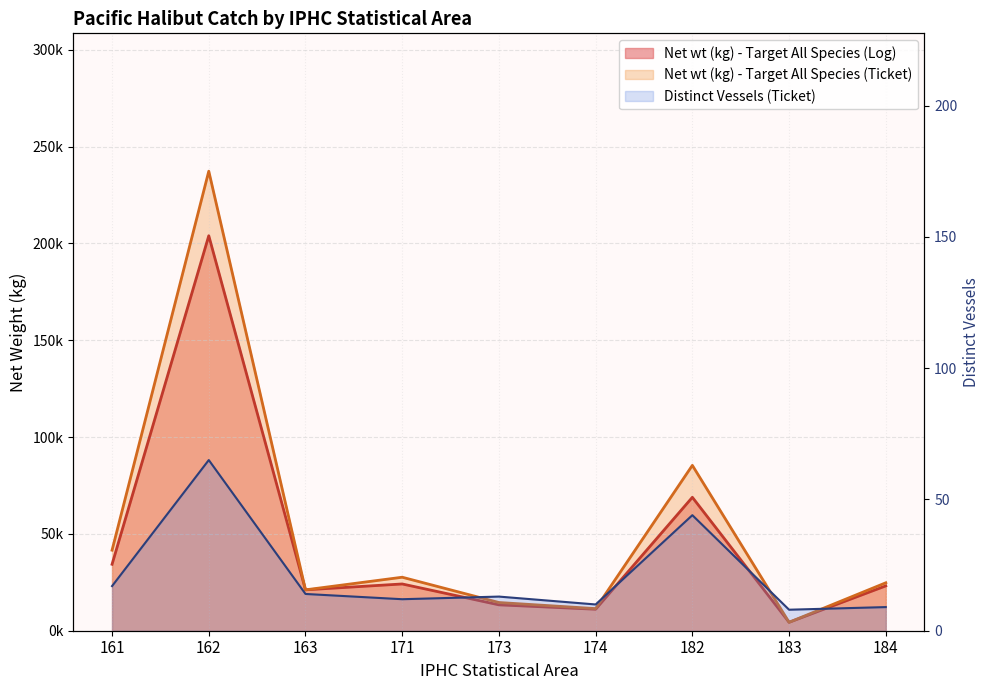

How many data points in Distinct Vessels (Ticket) are above 13?

4